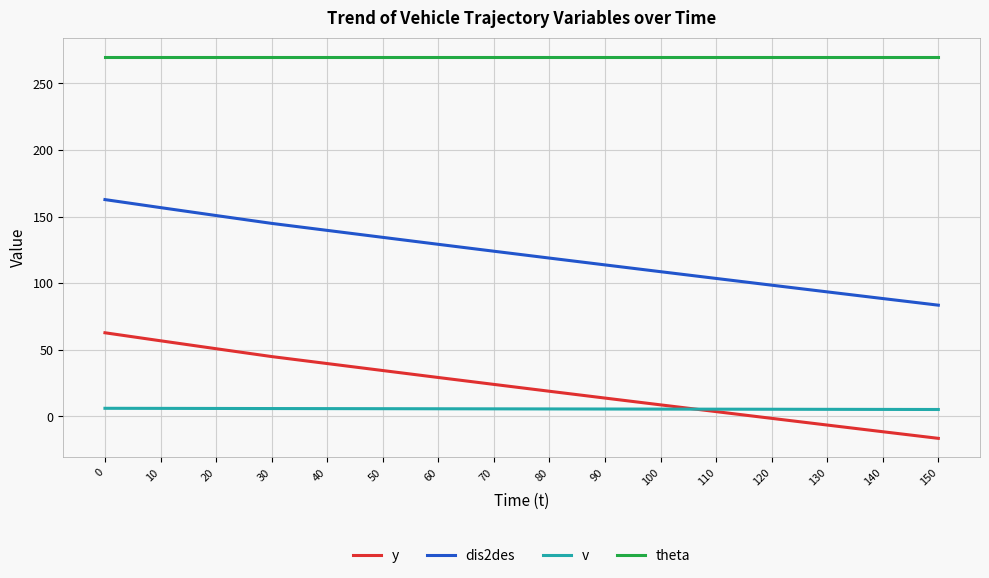

True or false: y has a value of -16.5 at 150.

True